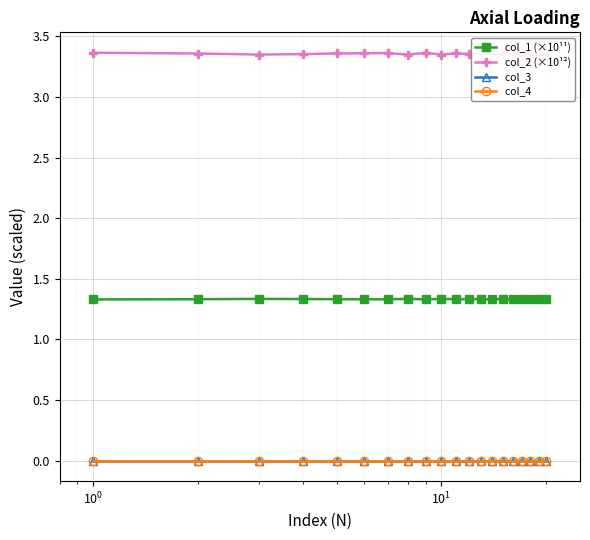

List the series in order of their peak value, highest first.

col_2 (×10¹²), col_1 (×10¹¹), col_3 , col_4 